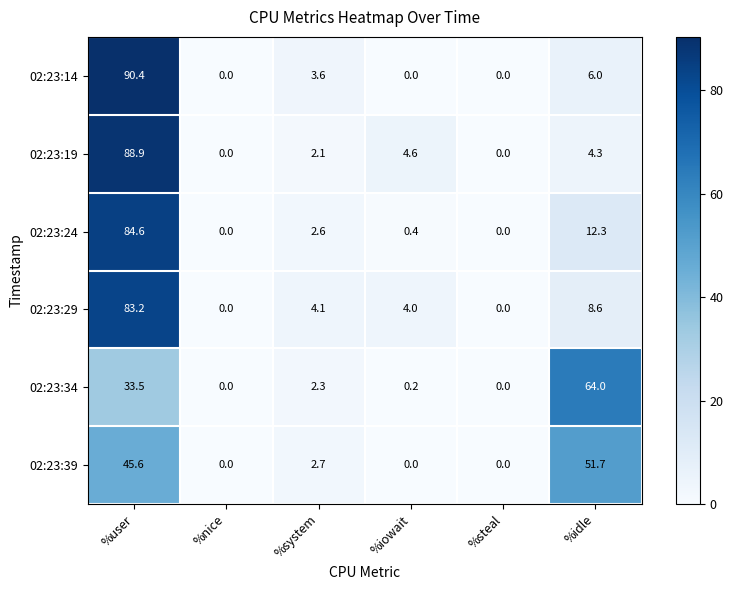

List the series in order of their peak value, highest first.

02:23:14, 02:23:19, 02:23:24, 02:23:29, 02:23:34, 02:23:39